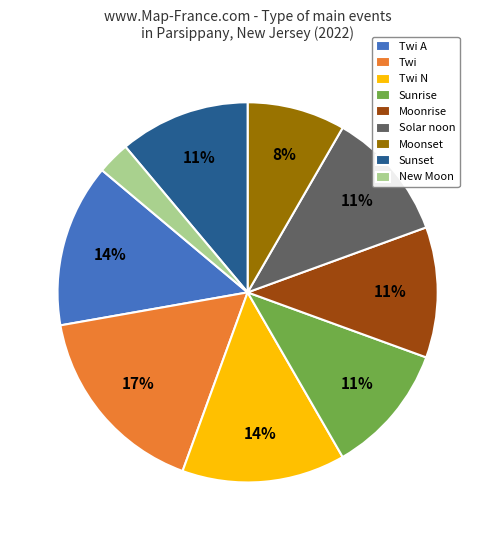

Combined, do Twi A and Sunrise account for over 50%?

No